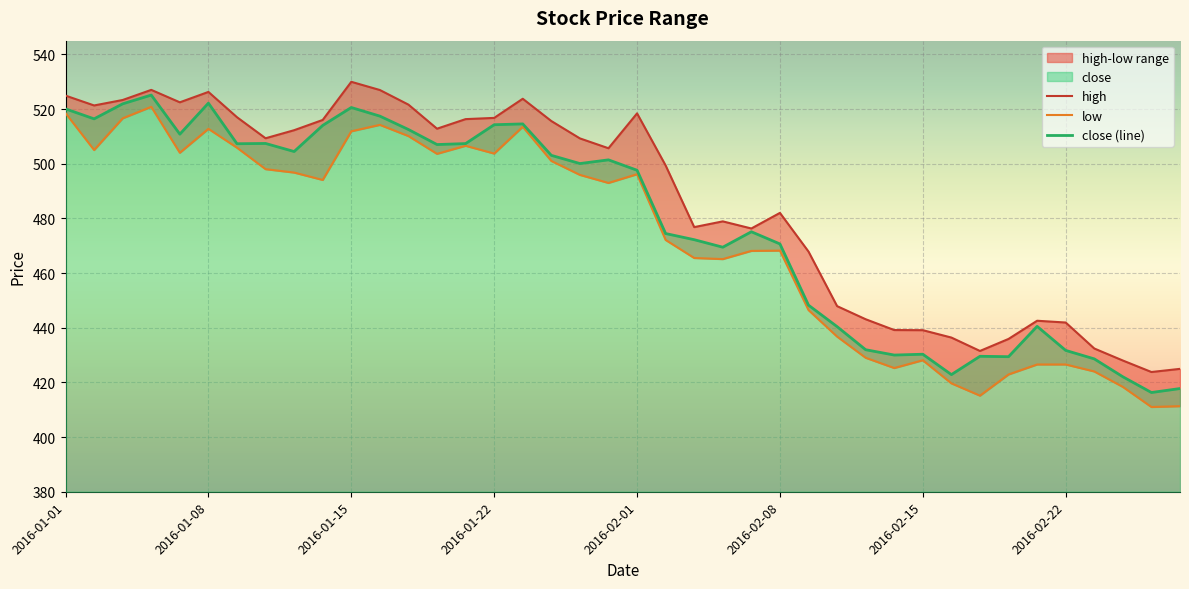

At which label is close closest to 470?

2016-02-04